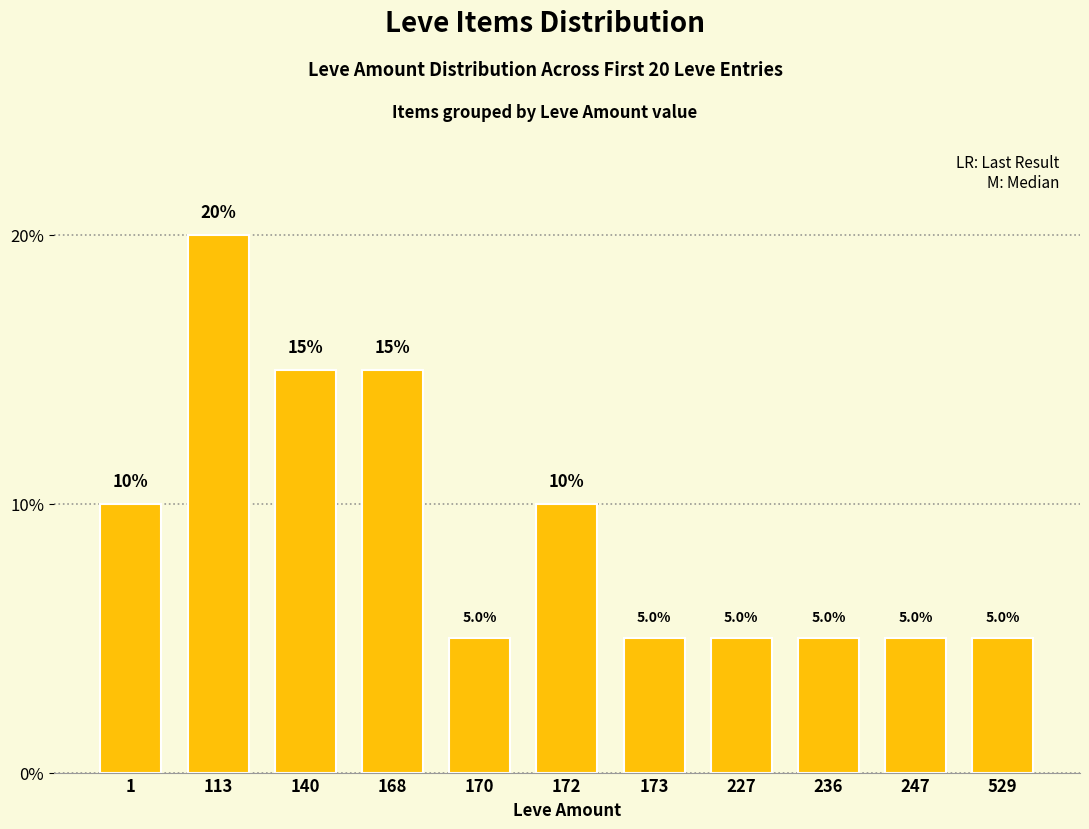

Is it true that the value at 172 is 7?

False